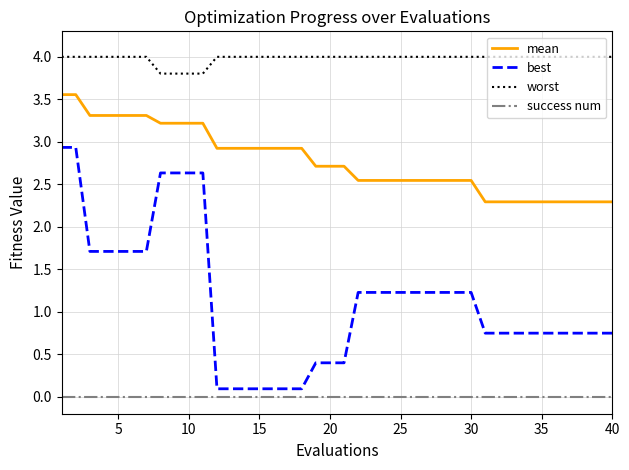

True or false: best and success num cross at least once.

False